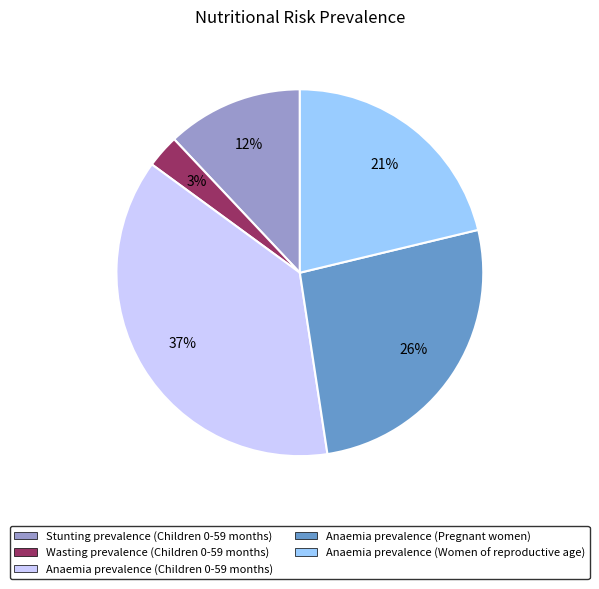

To the nearest percent, what is the difference between the Stunting prevalence (Children 0-59 months) and Anaemia prevalence (Women of reproductive age) slice percentages?

9%